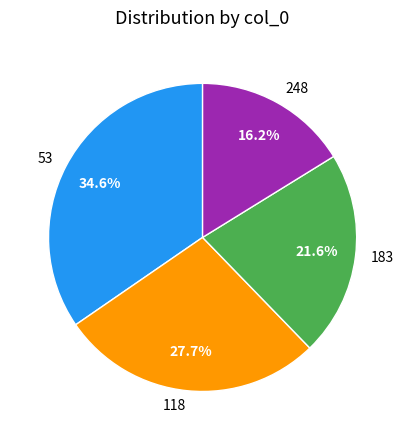

Between 248 and 118, which is larger?

118